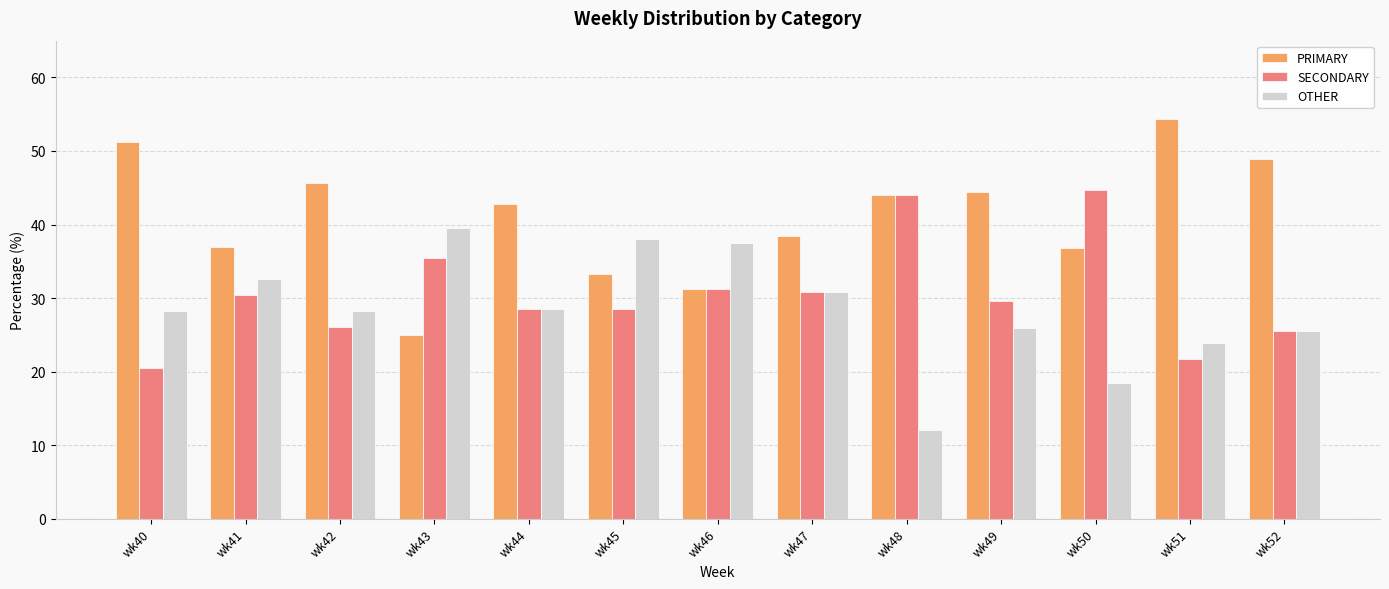

What is the spread (max minus min) of values at wk44?

14.3